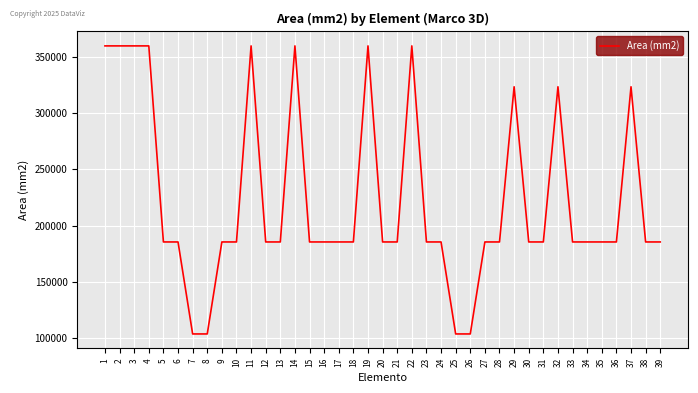

What is the difference between the second highest and second lowest values?

257027.4